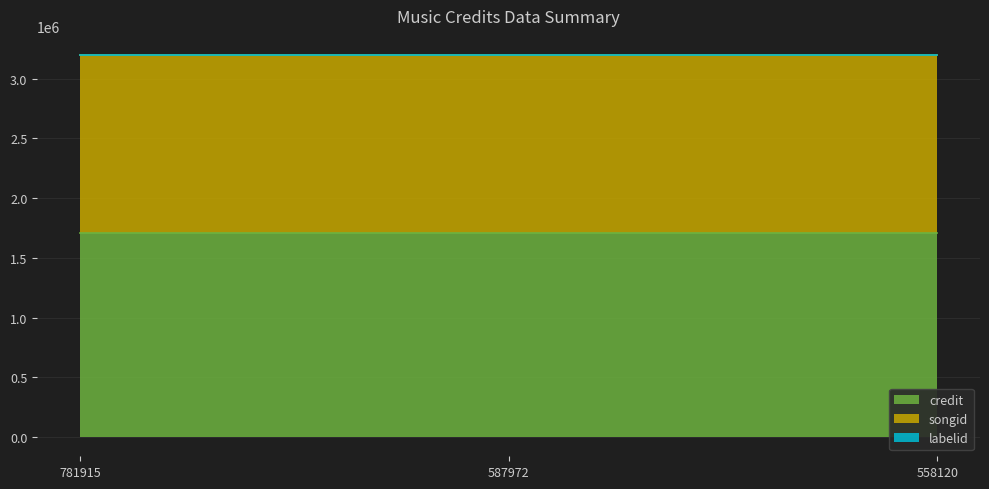

Which category has the lowest value across all series?

781915